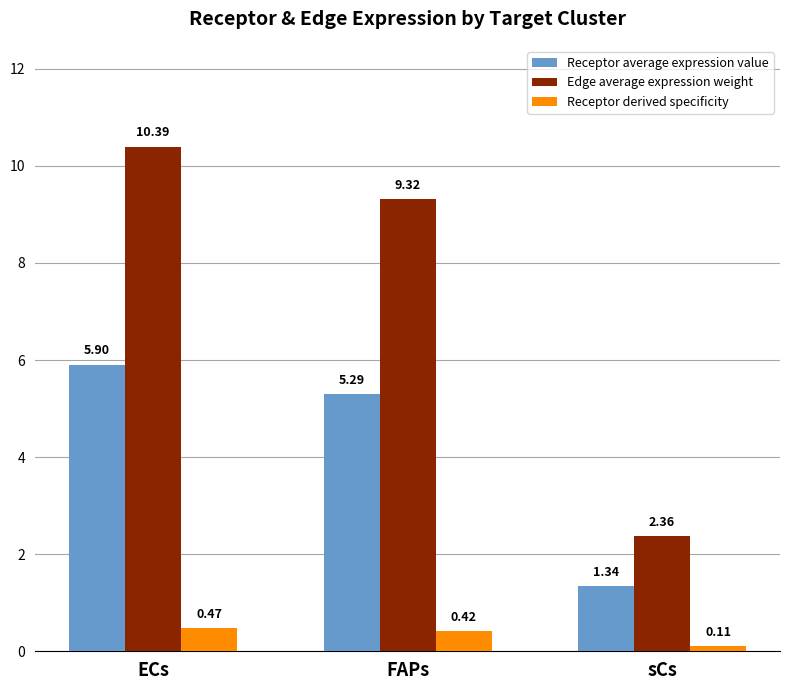

Count the Receptor derived specificity values in the range 0 to 1.

3